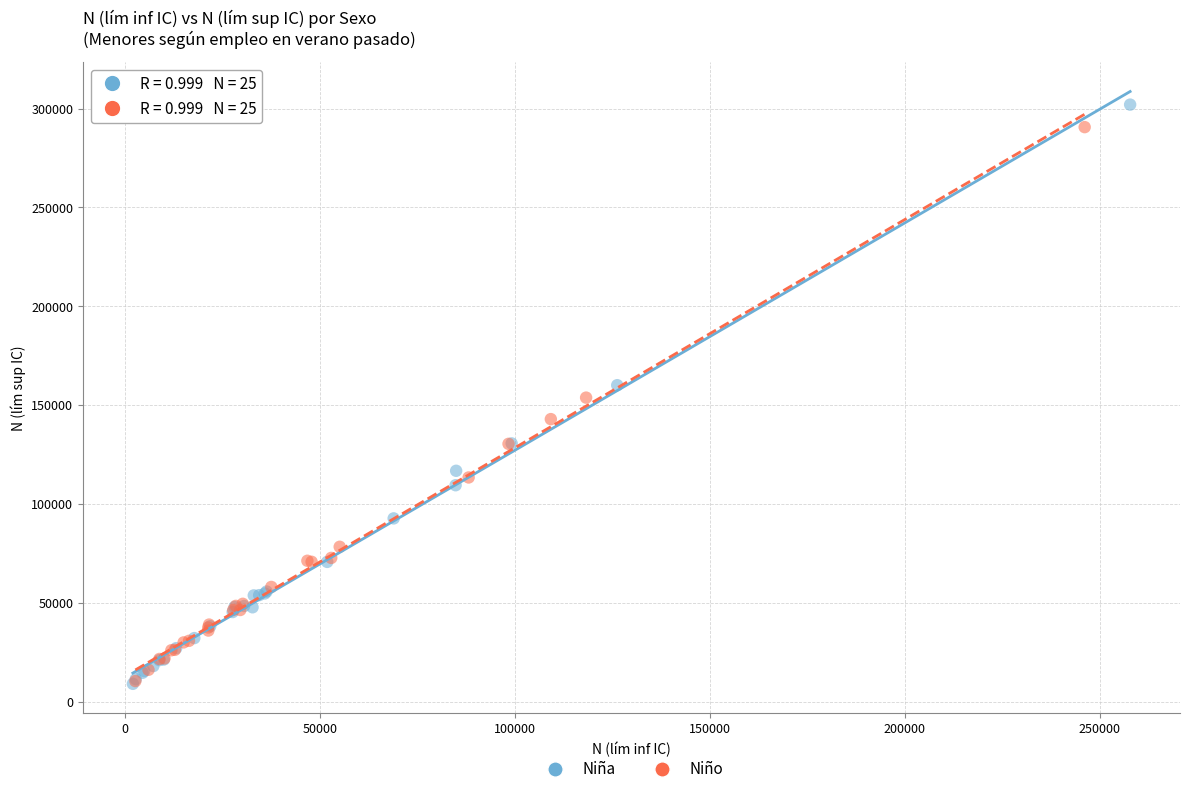

Which series has the largest Y range (max minus min)?

Niña